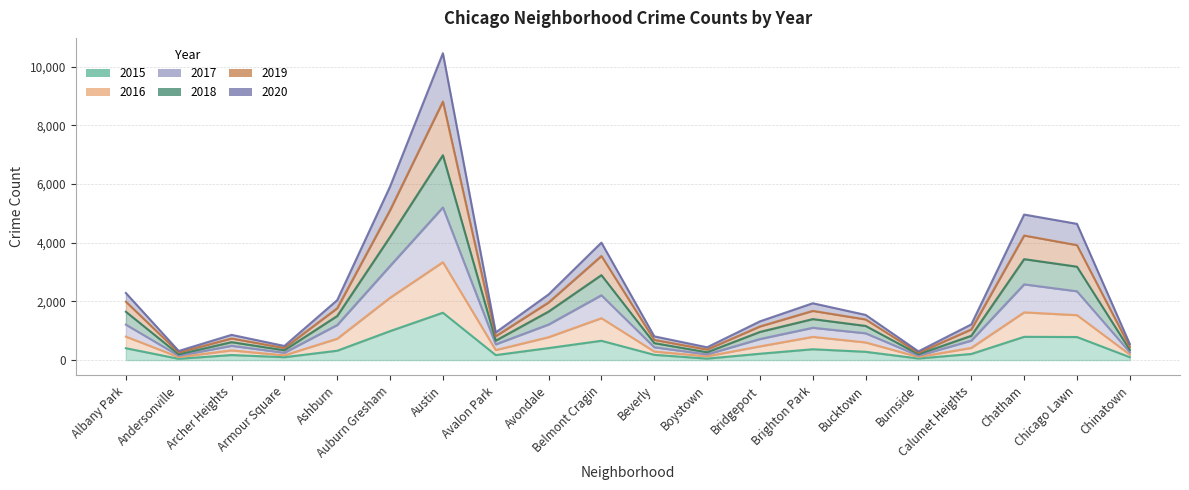

Rank the categories by 2015 value from highest to lowest.

Austin, Auburn Gresham, Chatham, Chicago Lawn, Belmont Cragin, Avondale, Albany Park, Brighton Park, Ashburn, Bucktown, Bridgeport, Calumet Heights, Beverly, Archer Heights, Avalon Park, Armour Square, Chinatown, Burnside, Boystown, Andersonville